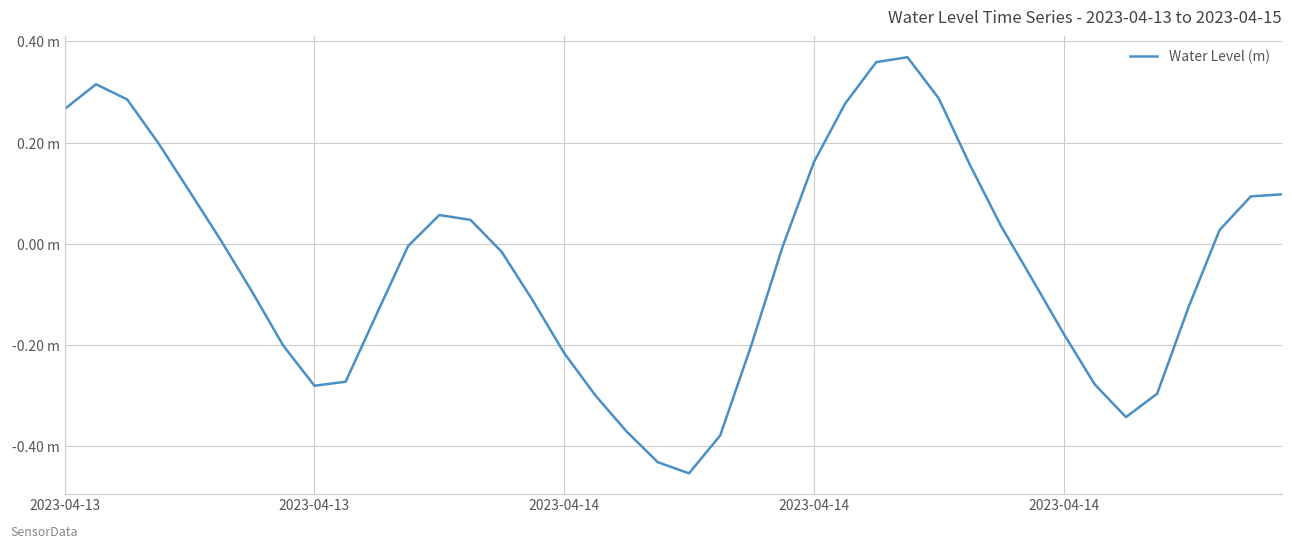

Reading left to right, list all the values displayed in this chart.

0.3	0.3	0.3	0.2	0.1	0.0	-0.1	-0.2	-0.3	-0.3	-0.1	-0.0	0.1	0.0	-0.0	-0.1	-0.2	-0.3	-0.4	-0.4	-0.5	-0.4	-0.2	-0.0	0.2	0.3	0.4	0.4	0.3	0.2	0.0	-0.1	-0.2	-0.3	-0.3	-0.3	-0.1	0.0	0.1	0.1